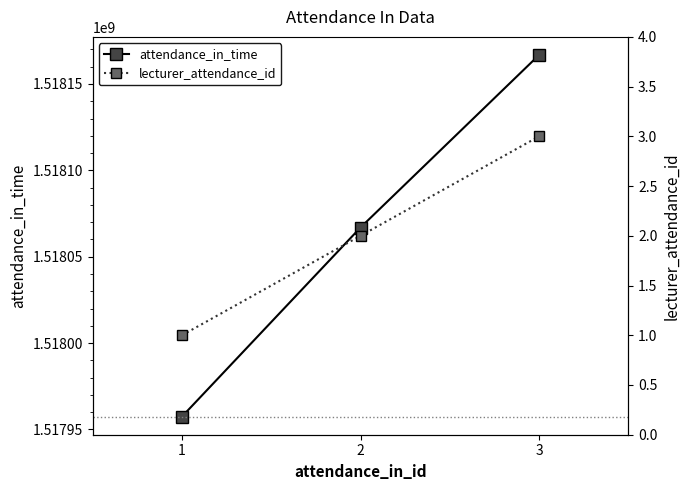

What are all the series names shown in the legend?

attendance_in_time, lecturer_attendance_id